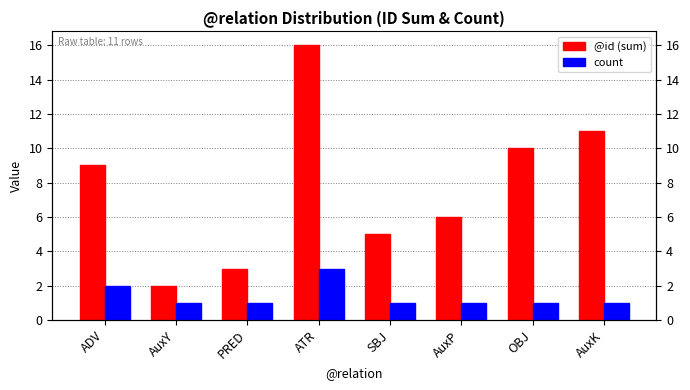

What is the label of the 2nd bar from the left?

AuxY